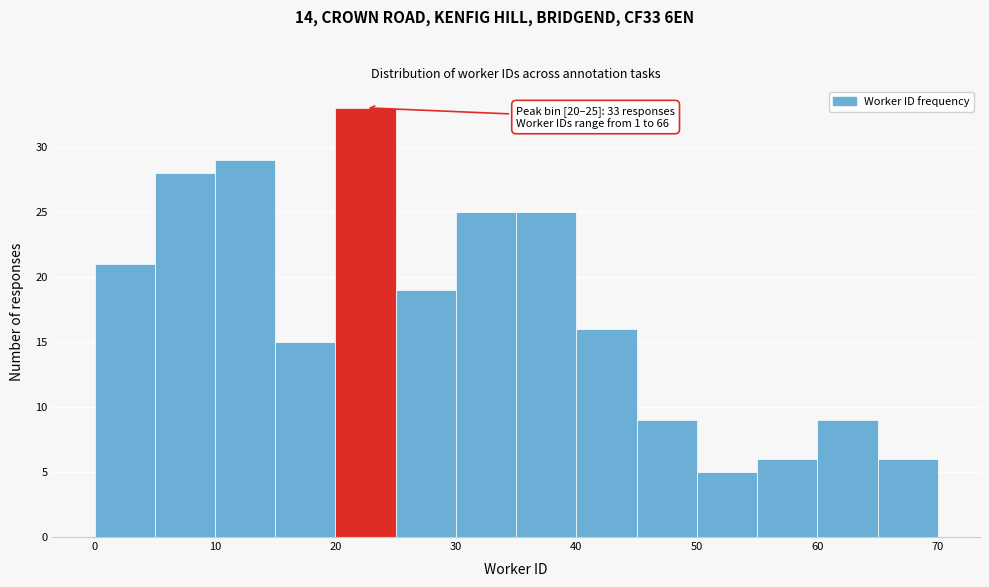

Which range on the x-axis has the tallest bar?

20 to 25